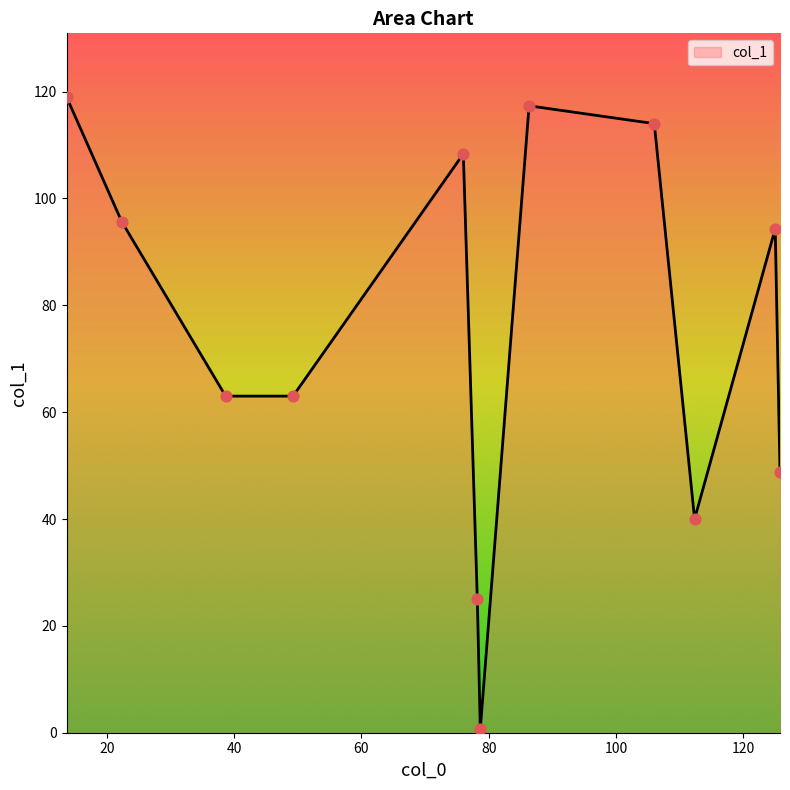

What is the difference between the maximum and minimum values?

118.3